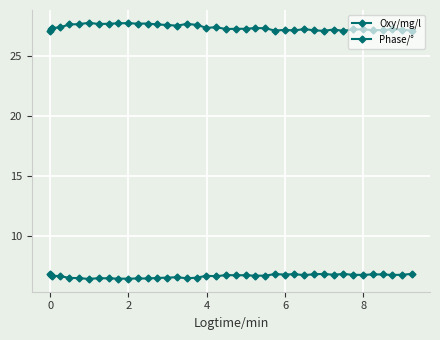

True or false: Oxy/mg/l and Phase/° cross at least once.

False